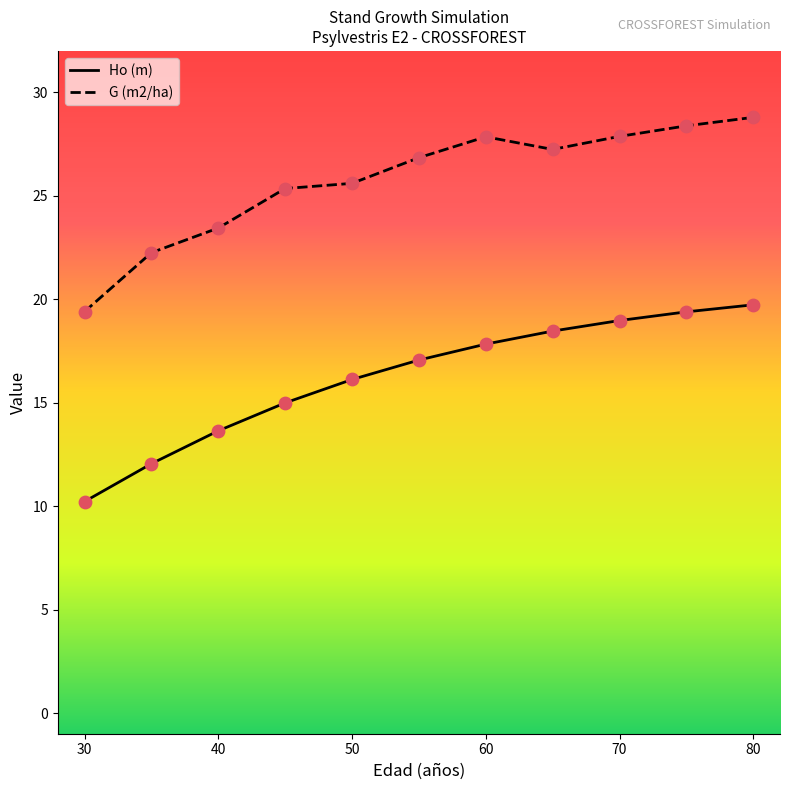

What are all the series names shown in the legend?

Ho (m), G (m2/ha)